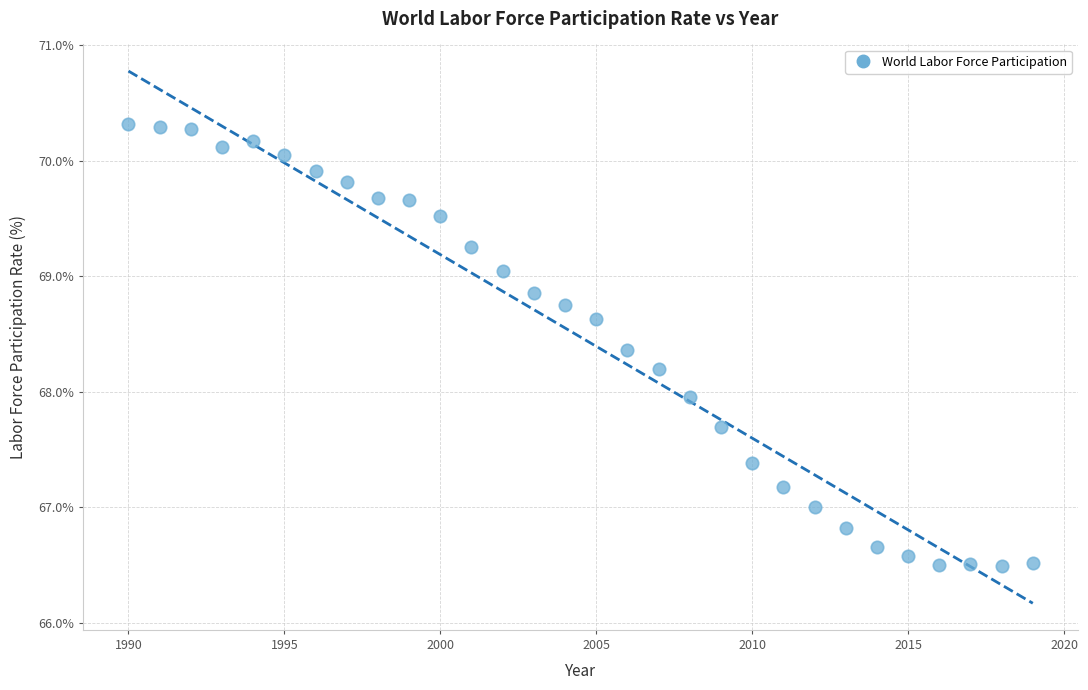

What is the range of Y values (max minus min)?

3.8